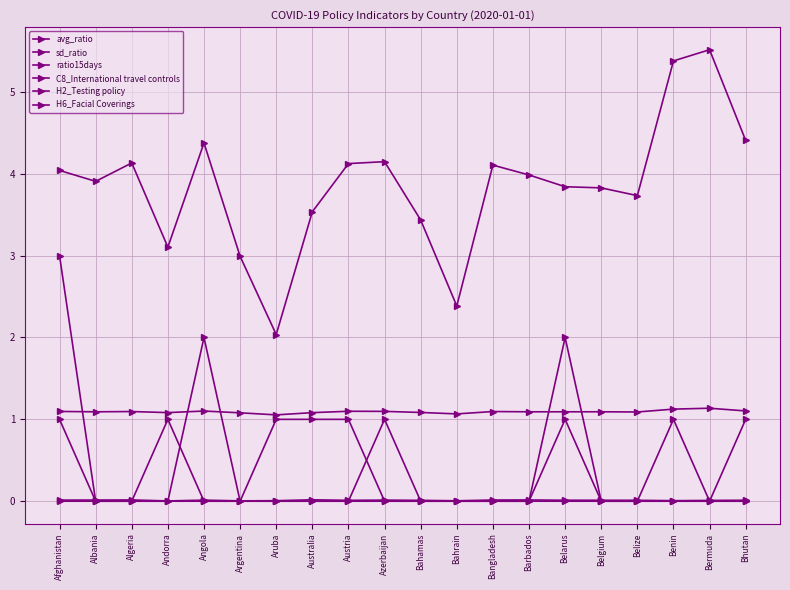

What is the label of the 7th point from the left?

Aruba